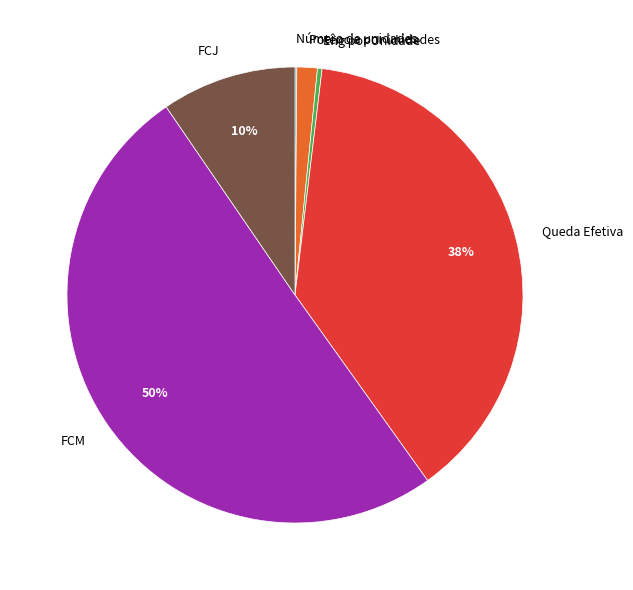

Do FCM and Potência por unidades together represent more than half of the pie?

Yes